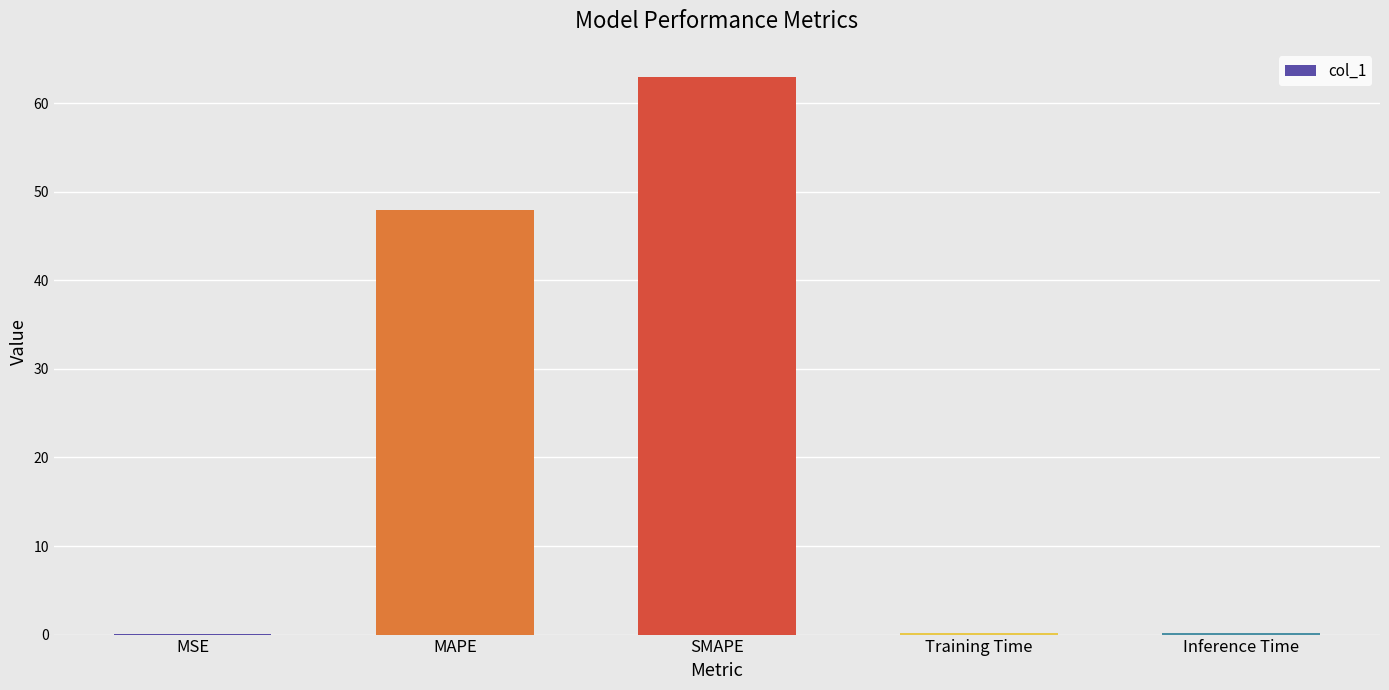

How many series are shown in this chart?

1